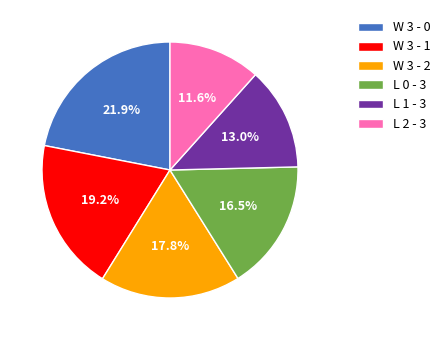

To the nearest percent, what percentage of the pie is W 3 - 0?

22%